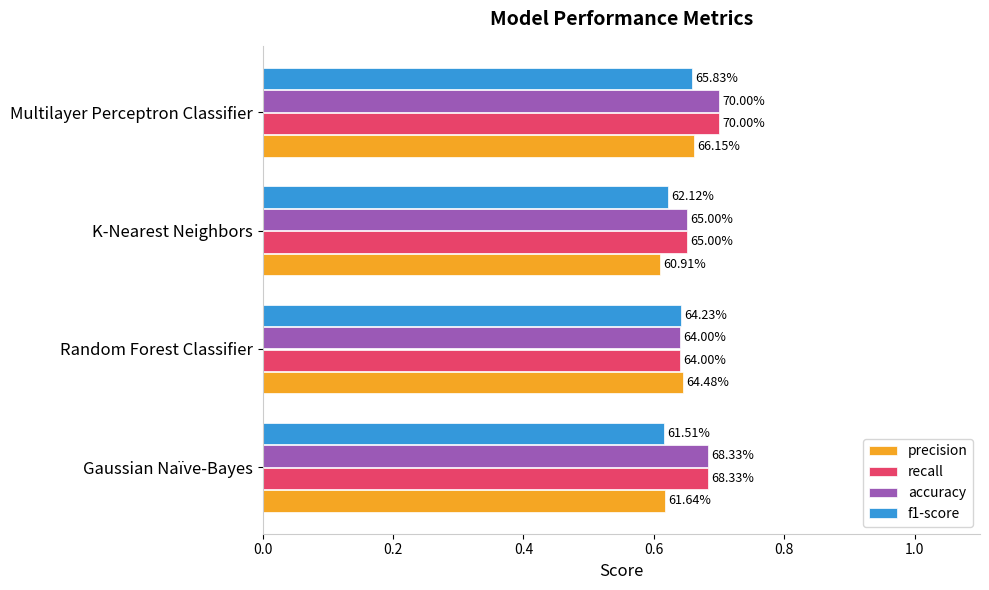

What are all the series names shown in the legend?

precision, recall, accuracy, f1-score